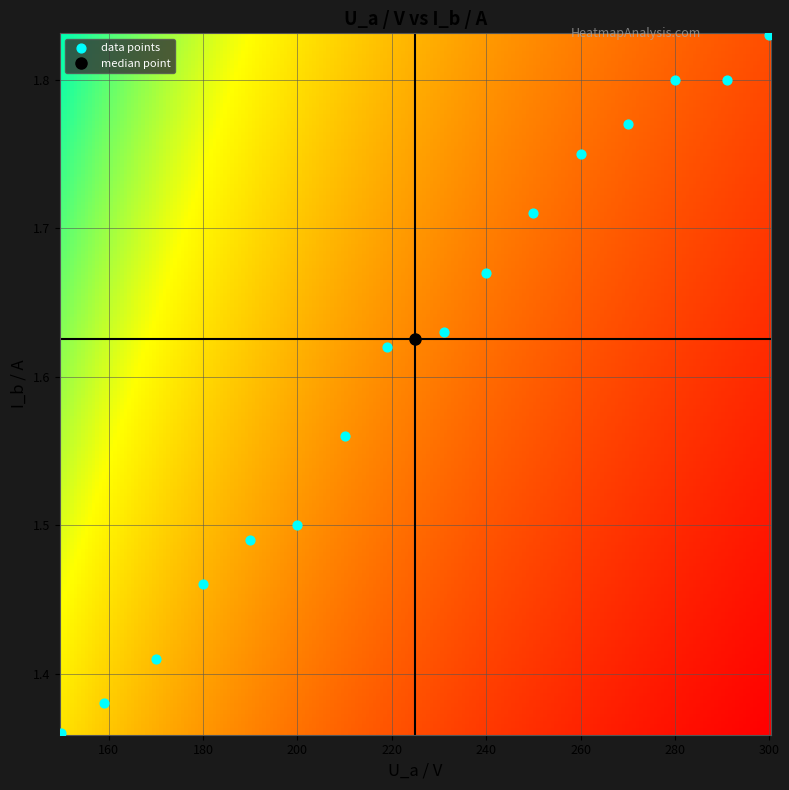

What is the range of X values (max minus min)?

150.0